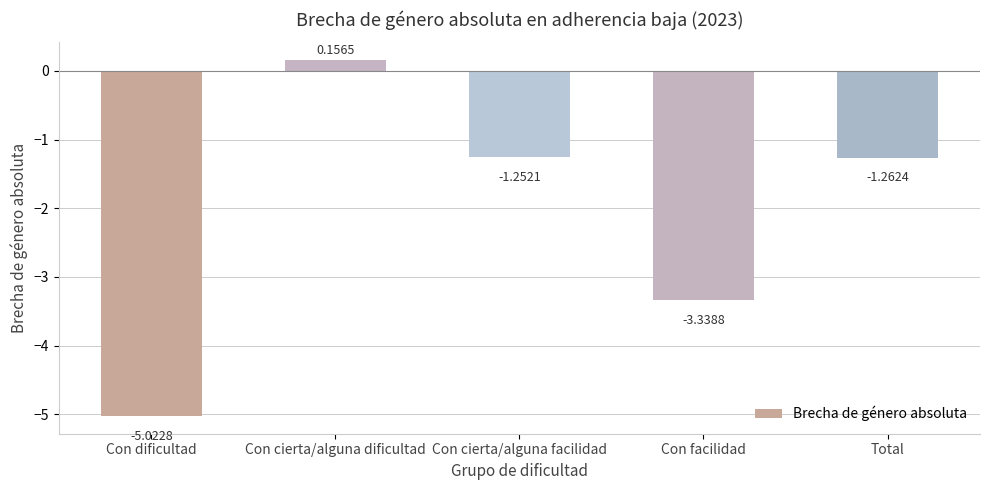

Where is the data nearest to the value -2?

Total